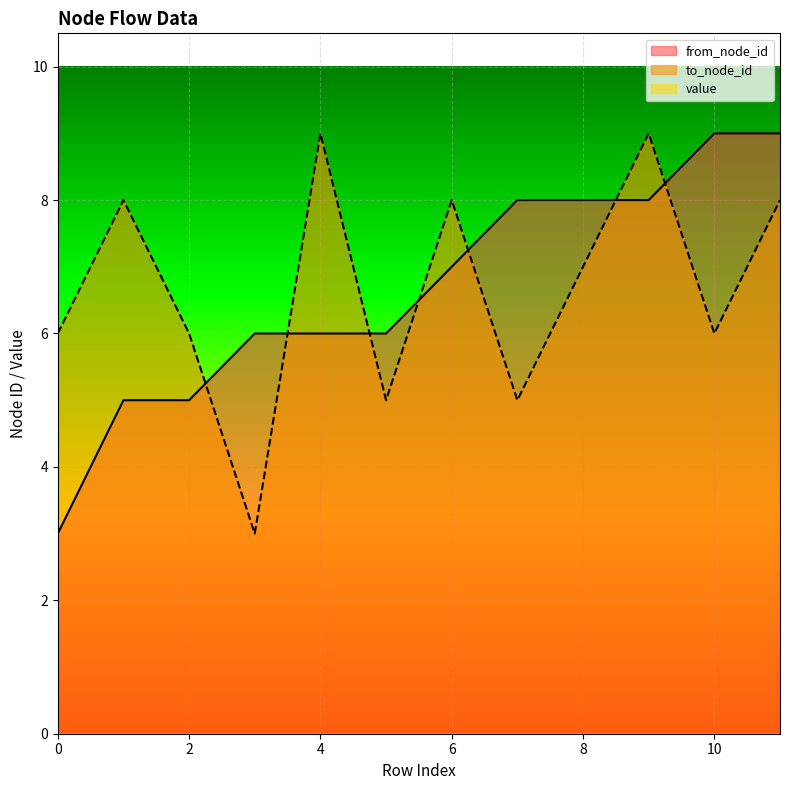

What is the value of the to_node_id point at the 8th from the left?

5